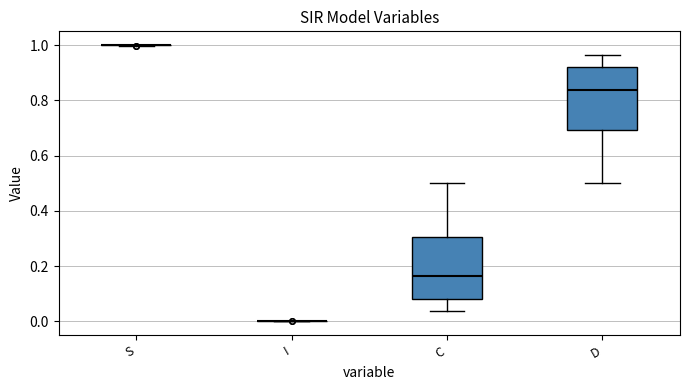

Reading left to right, transcribe this box plot: for each box, give where its median line is, the range the box spans, and where its two whiskers end, as read against the y-axis. The values are not printed on the chart, so give them approximately, as read against the axis.

S: box collapsed to a line at 1.00, whiskers 1.00 to 1.00
I: box collapsed to a line at 0.00, whiskers 0.00 to 0.00
C: median 0.16, box 0.08 to 0.30, whiskers 0.04 to 0.50
D: median 0.84, box 0.70 to 0.92, whiskers 0.50 to 0.96